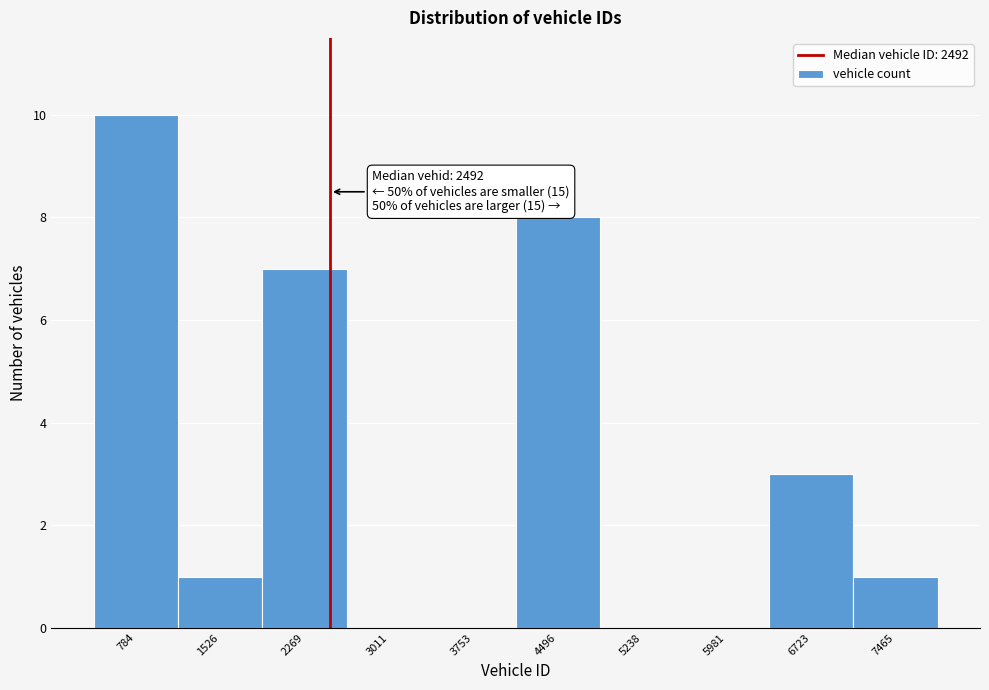

Which range on the x-axis has the tallest bar?

400 to 1200